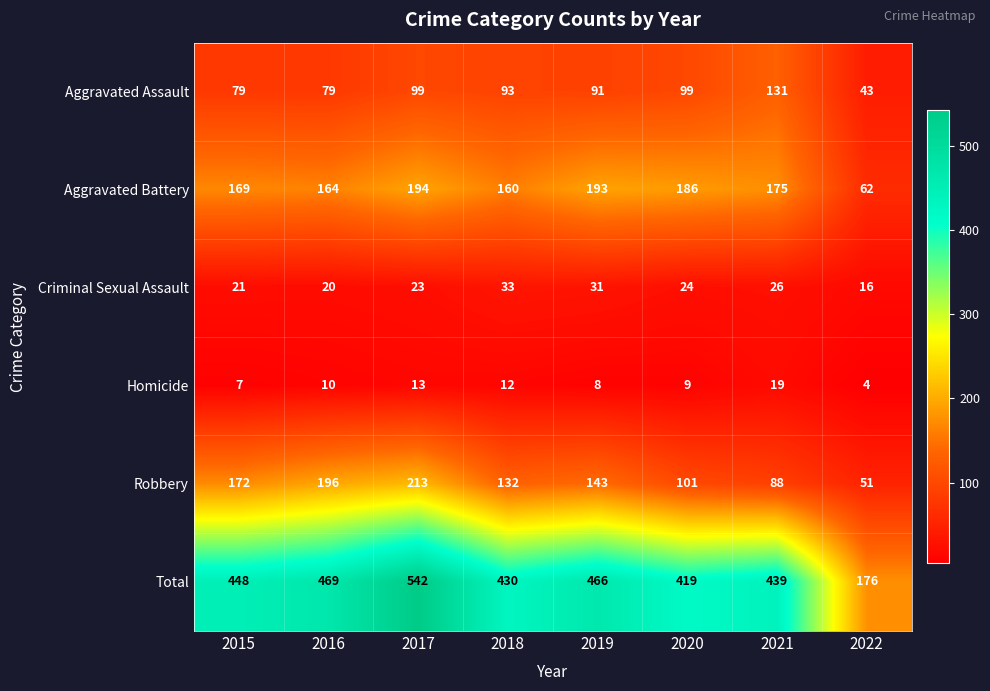

What is the difference between the maximum and minimum values in the Homicide series?

15